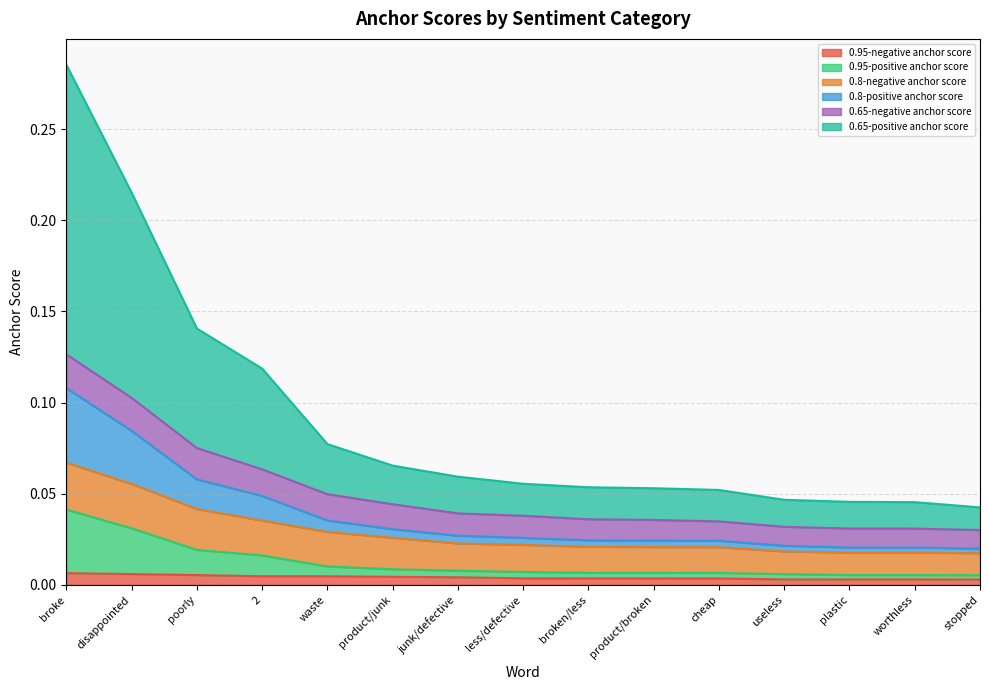

Which has a higher value, cheap or less/defective?

less/defective